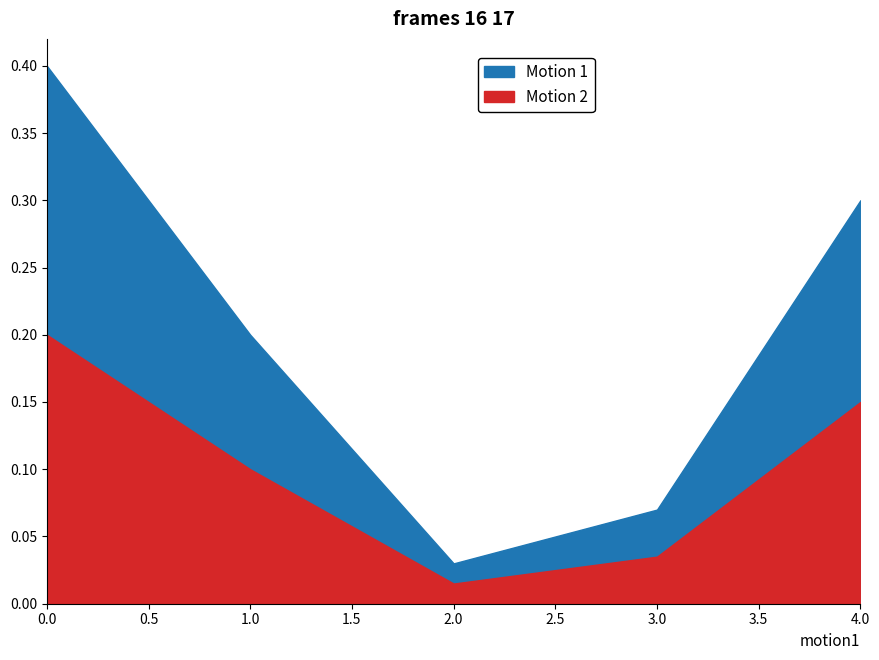

Which series changed the most between 1 and 2?

Motion 1